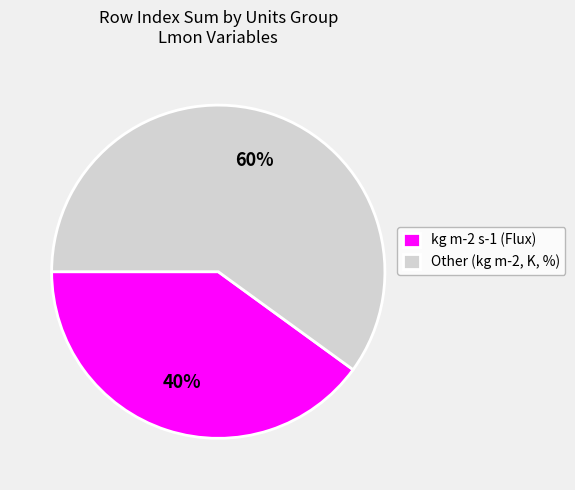

Does Other (kg m-2, K, %) account for over 50% of the chart?

Yes